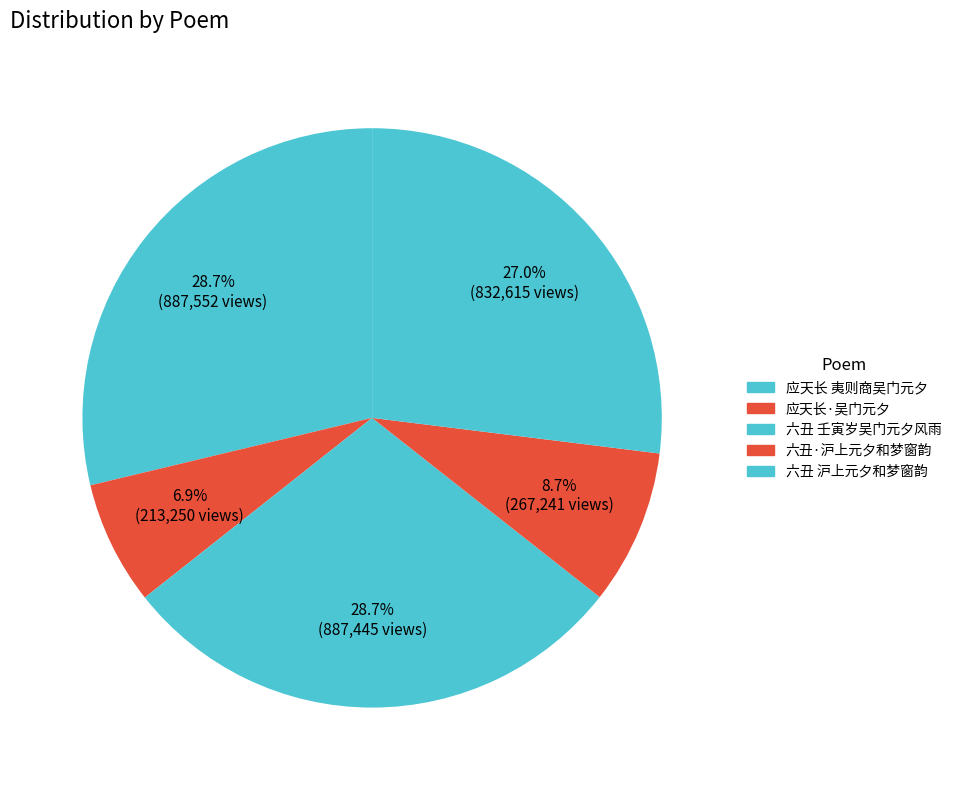

Is there a majority slice in this chart?

No